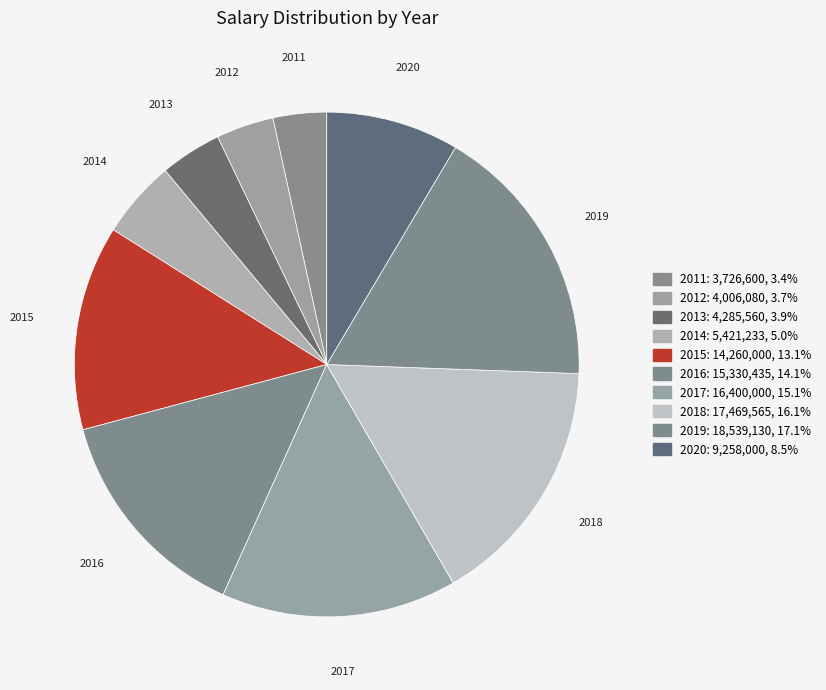

To the nearest percent, what percentage of the pie is 2014?

5%